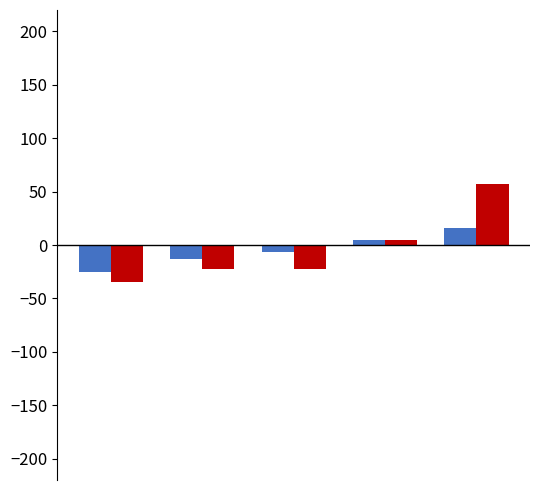

What is the maximum value shown in the chart?

56.9